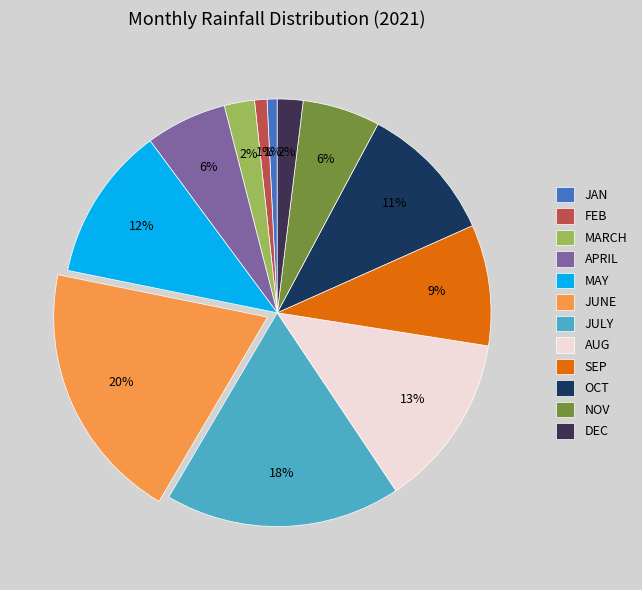

How many segments does this pie chart have?

12